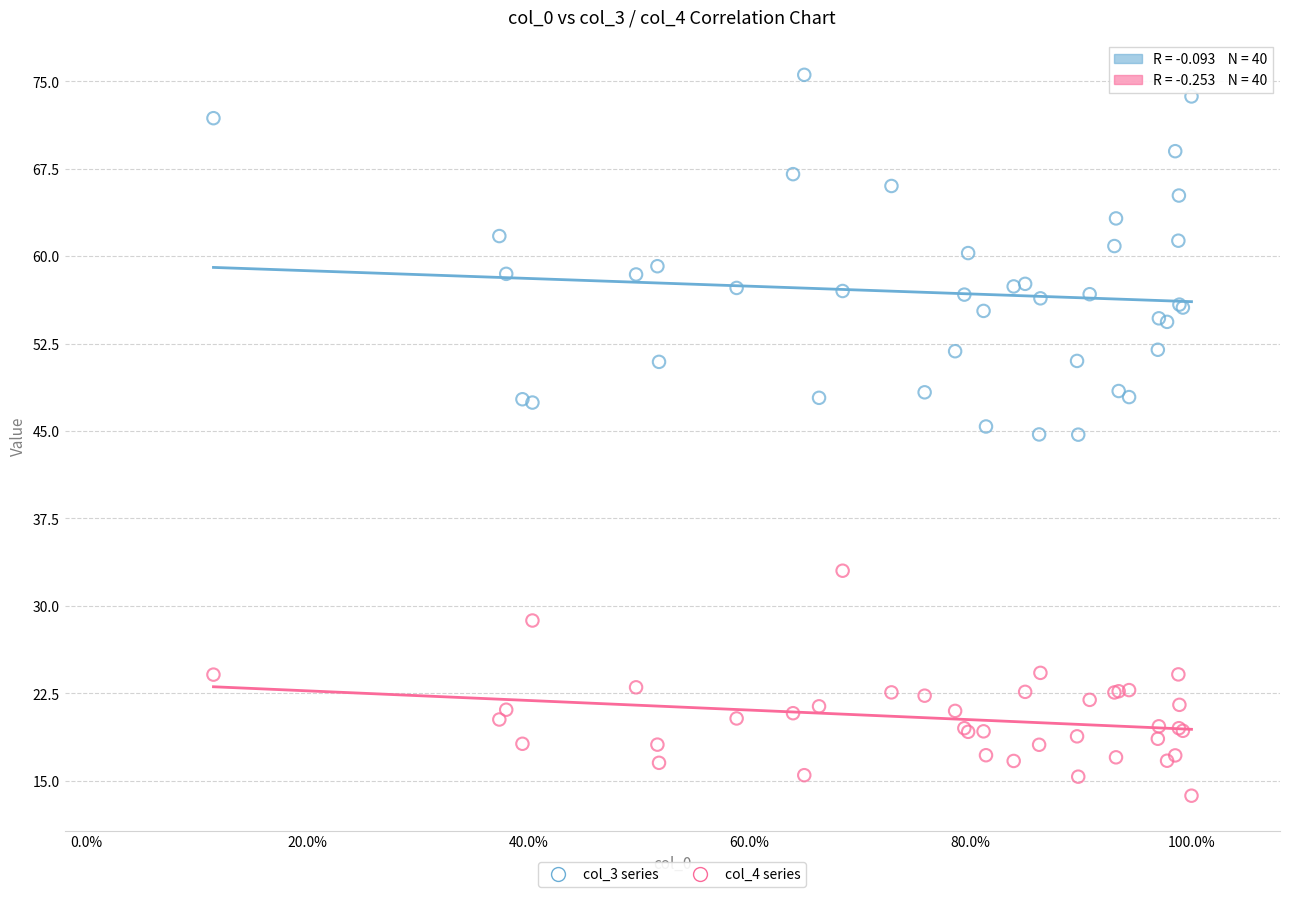

What are all the series names shown in the legend?

col_3 series, col_4 series